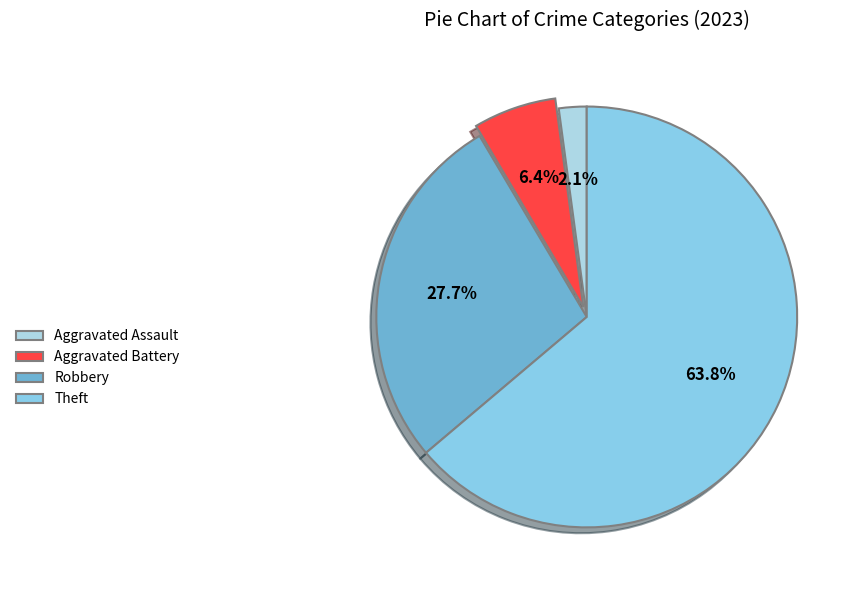

To the nearest percent, what portion does Theft represent?

64%